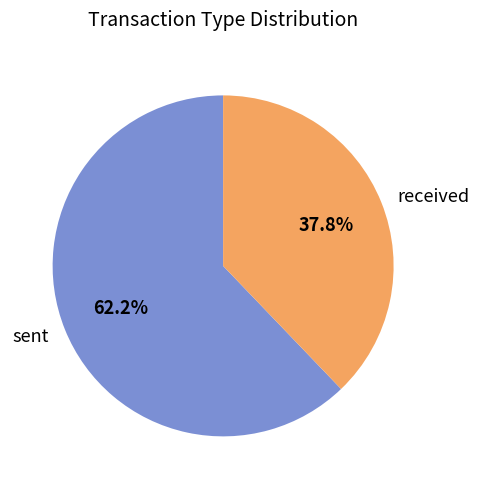

Which category has the biggest portion of the pie?

sent